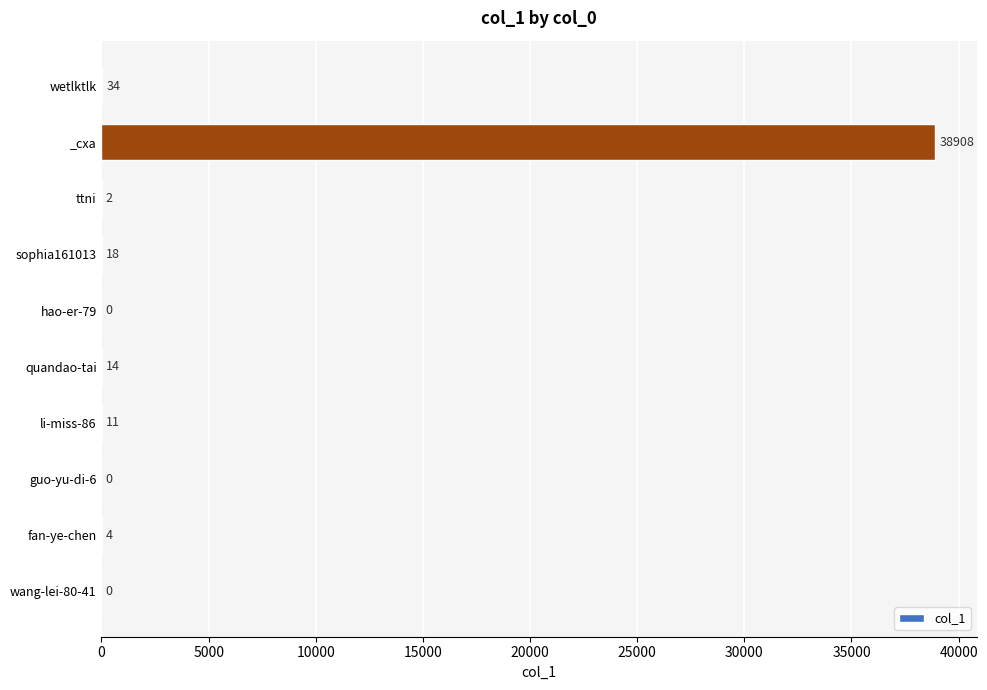

At which label is the value closest to 19454?

wetlktlk